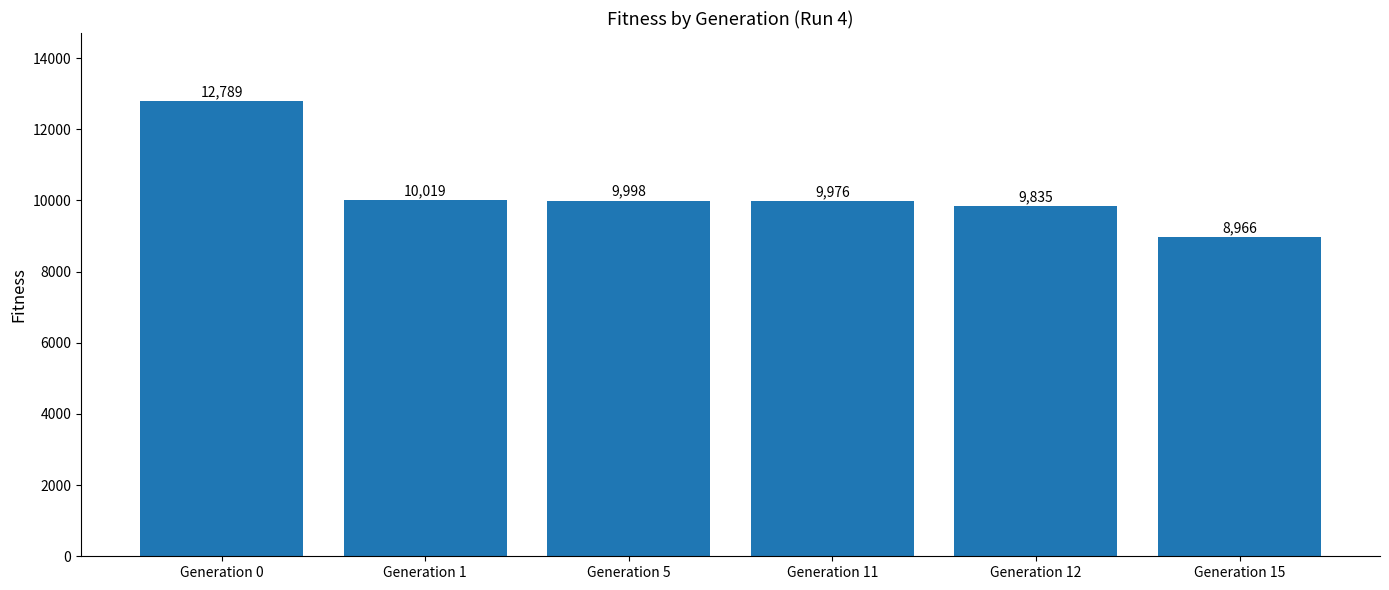

What is the ratio of the value at Generation 11 to the value at Generation 5?

1.0